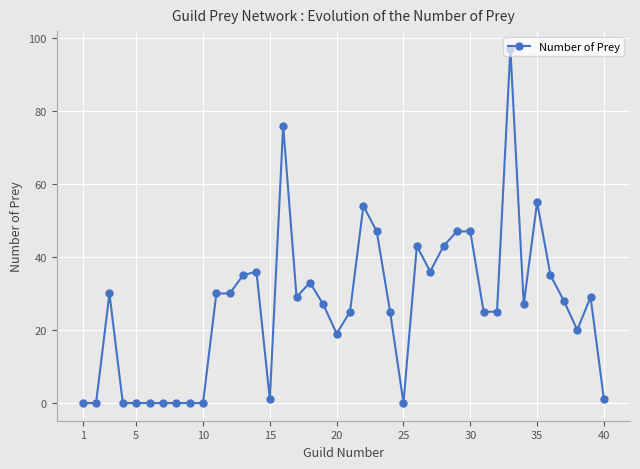

What is the value of the 37th point from the left?

28